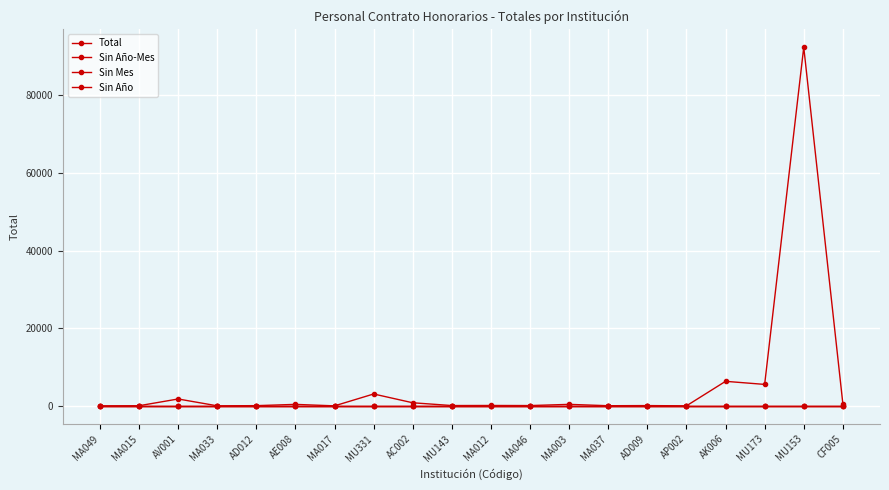

Which category has the lowest value across all series?

MA049